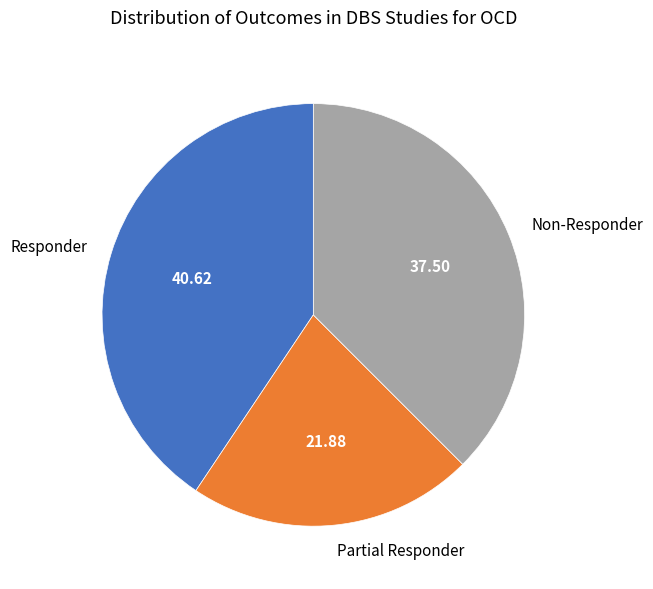

Approximately how many times larger is the value at Non-Responder compared to Partial Responder?

1.7